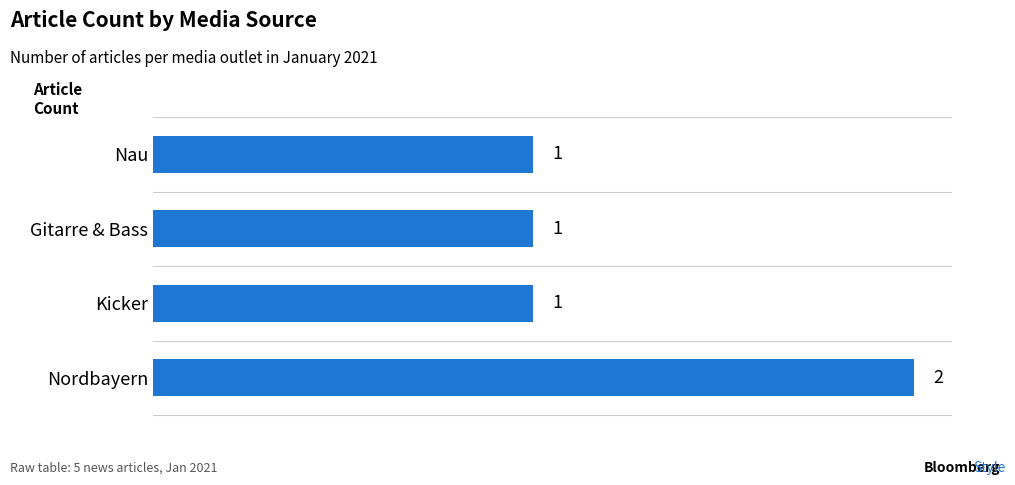

Are the bars horizontal?

Yes